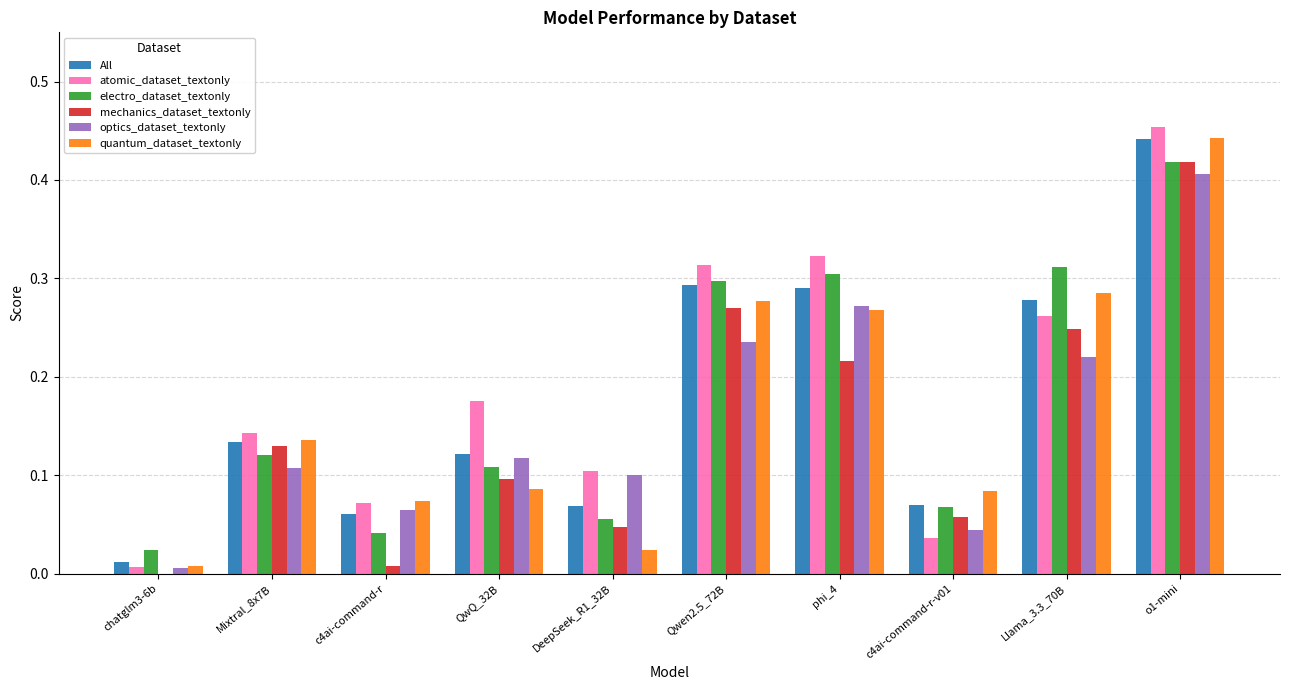

The electro_dataset_textonly series shows 0.2 at QwQ_32B. True or false?

False